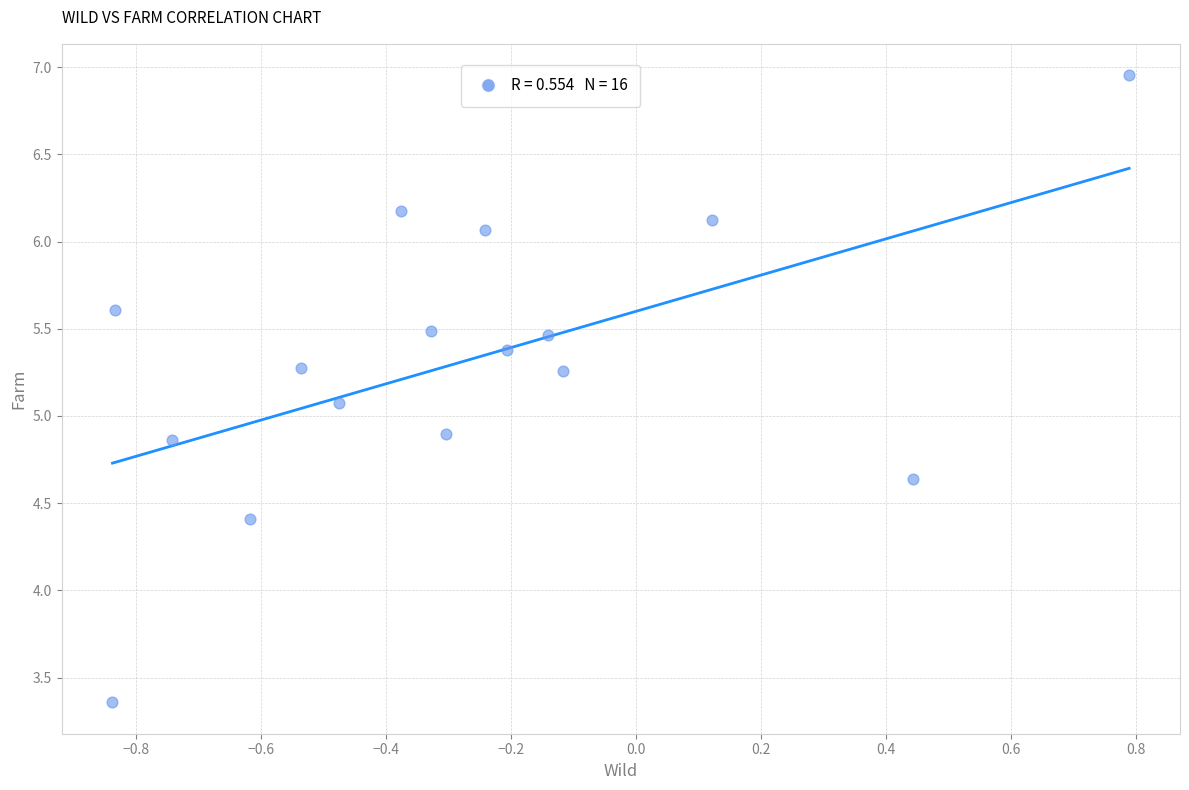

What is the range of Y values (max minus min)?

3.6